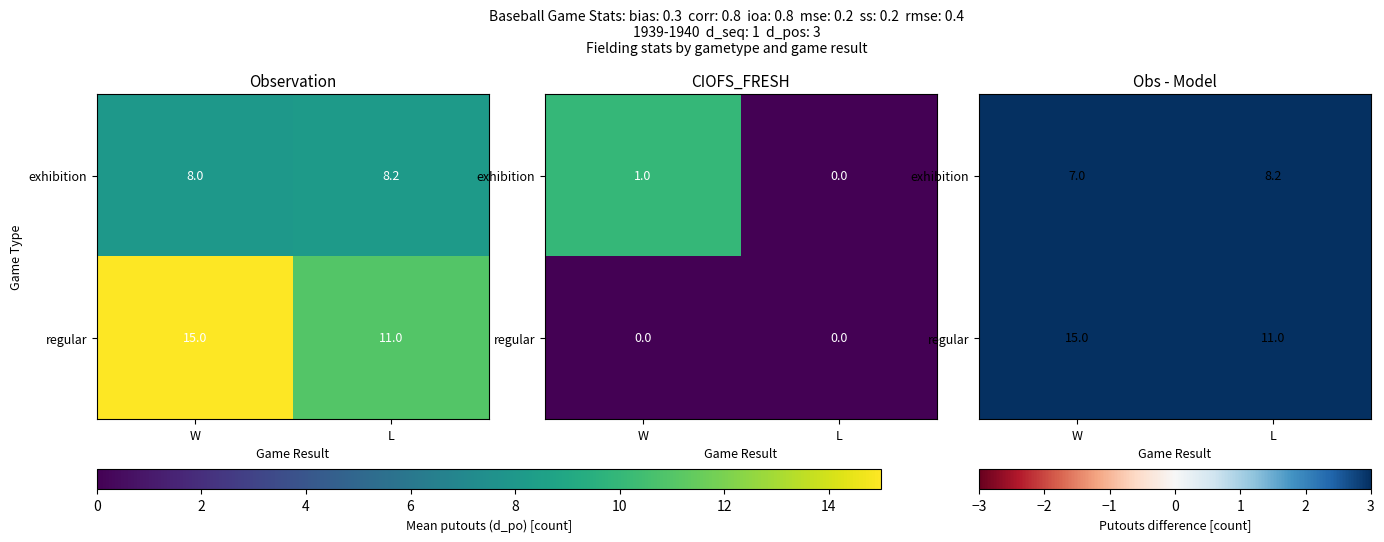

List the series in order of their overall mean, highest first.

regular, exhibition